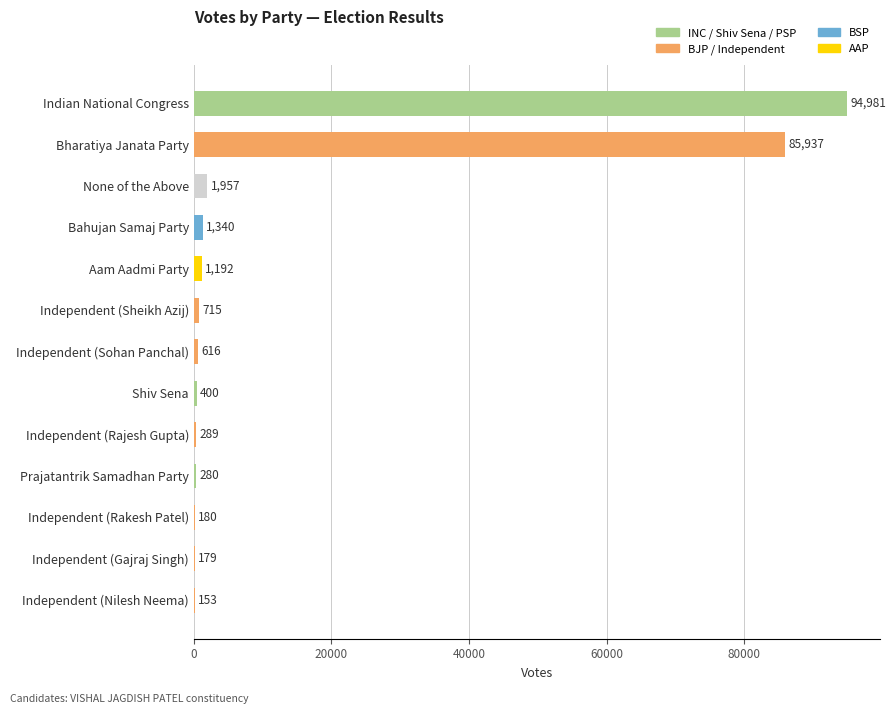

What is the maximum value shown in the chart?

94981